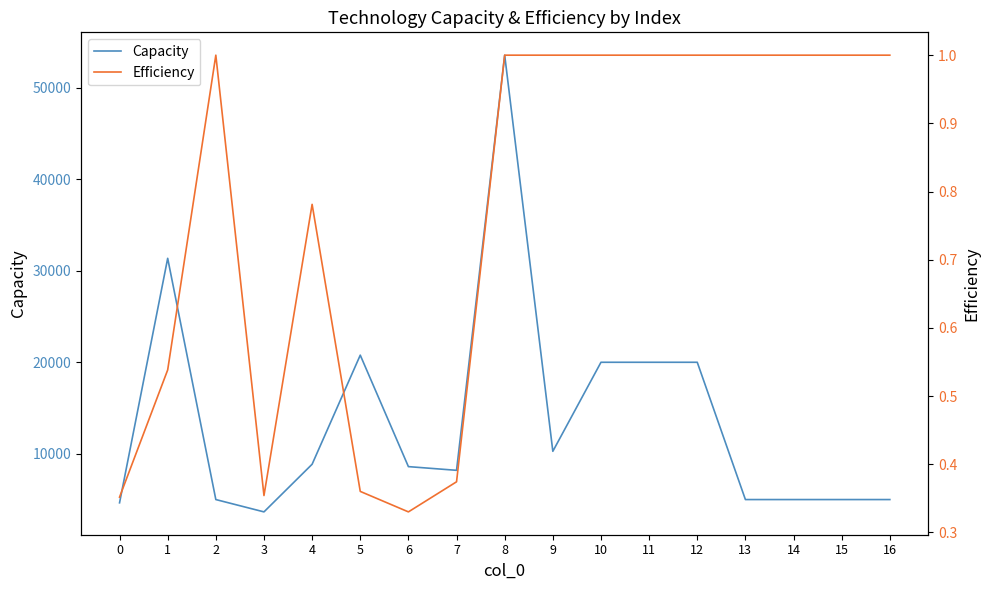

What is the difference between the second highest and minimum values in the Capacity series?

27705.4